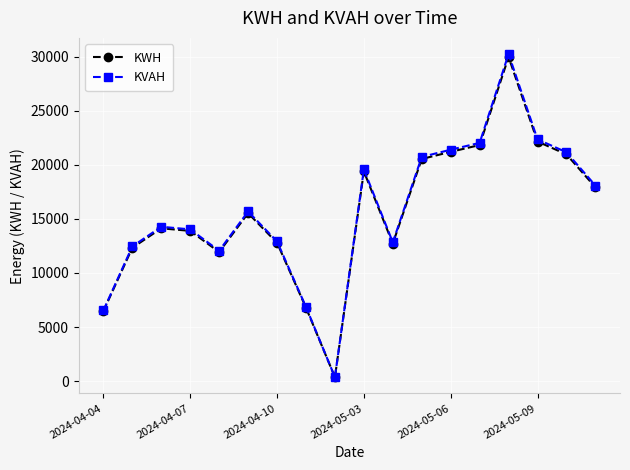

True or false: KWH has more than 1 interior local peaks.

True